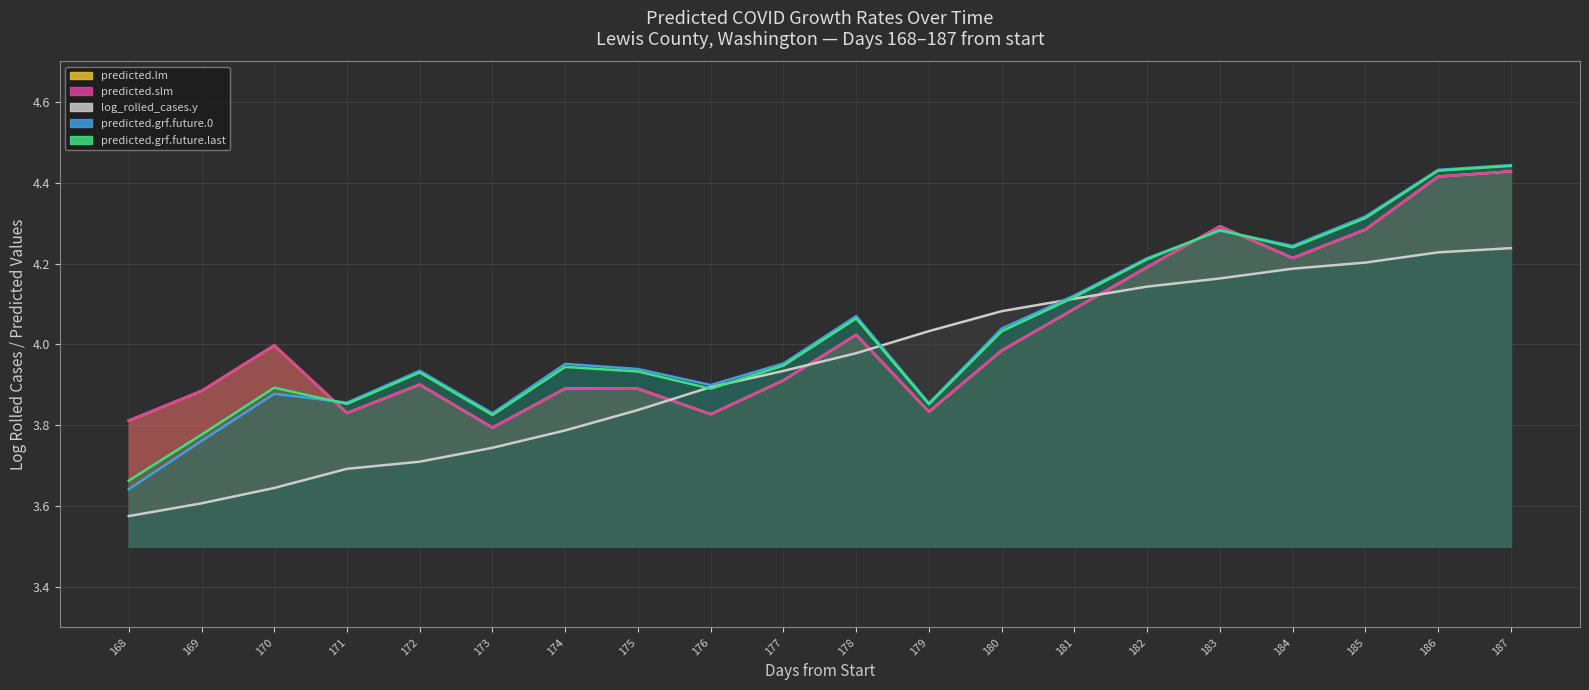

Which category has the highest value in the predicted.grf.future.last series?

187